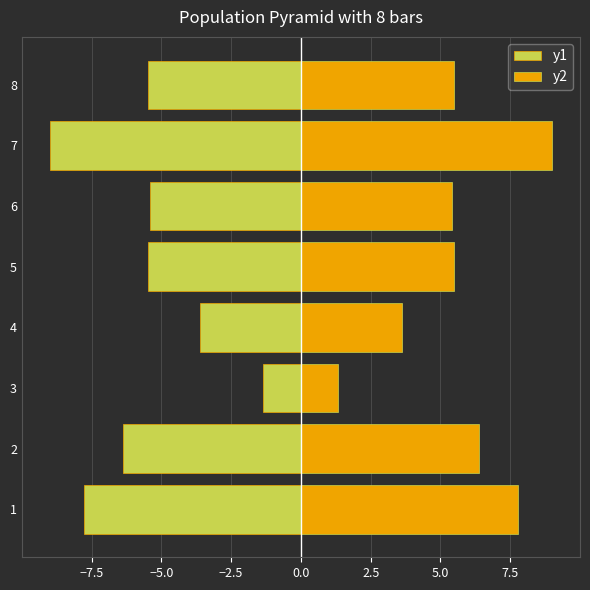

Is the value of y1 at 5 greater than the value of y2 at 6?

No